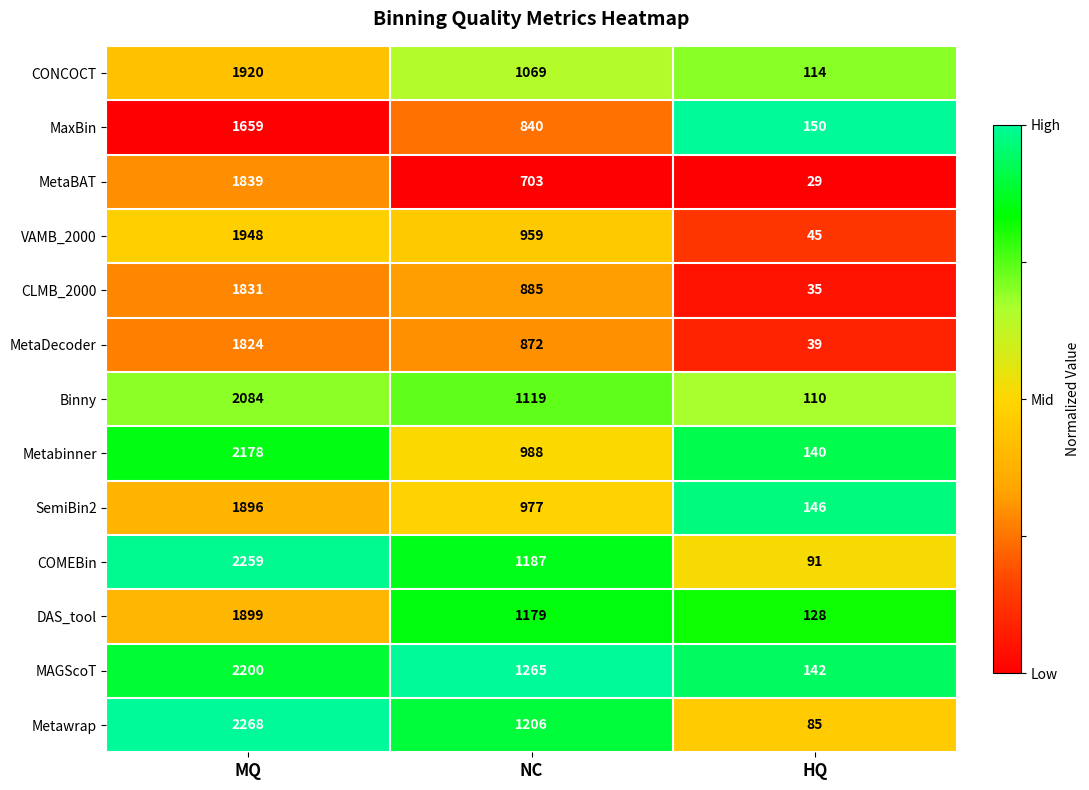

What is the greatest value displayed?

2268